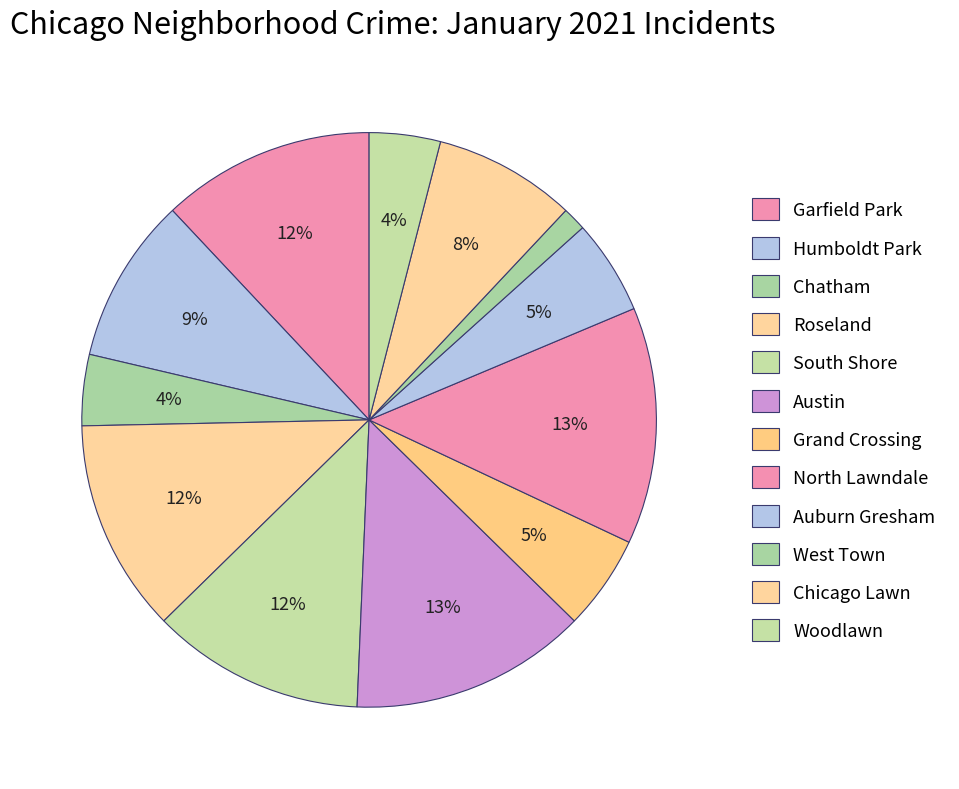

Count the number of slices in the pie.

12